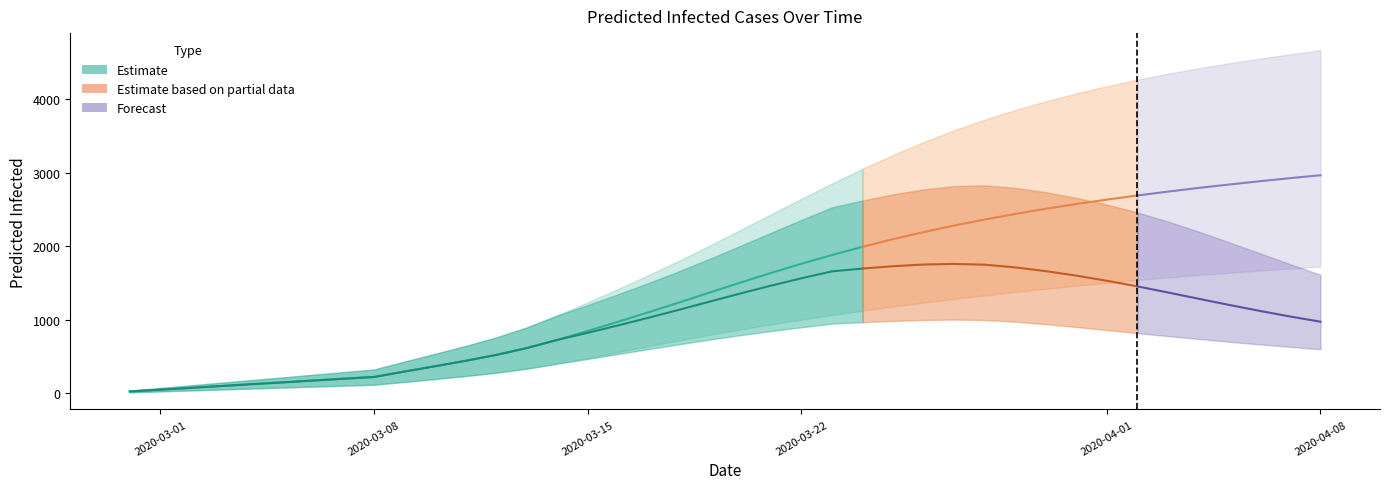

How many lines are shown in the chart?

6